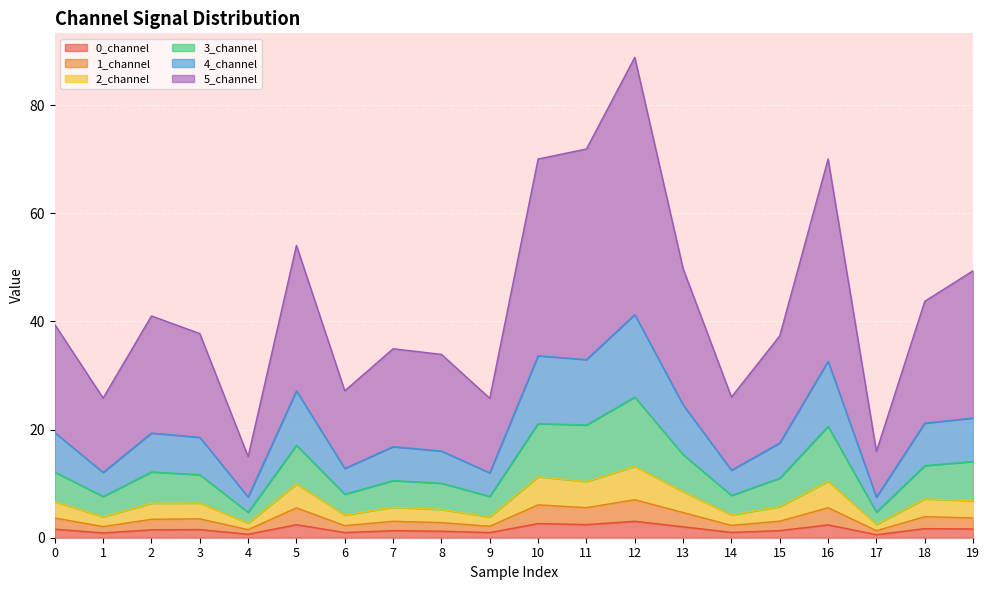

True or false: 0_channel and 1_channel cross at least once.

False